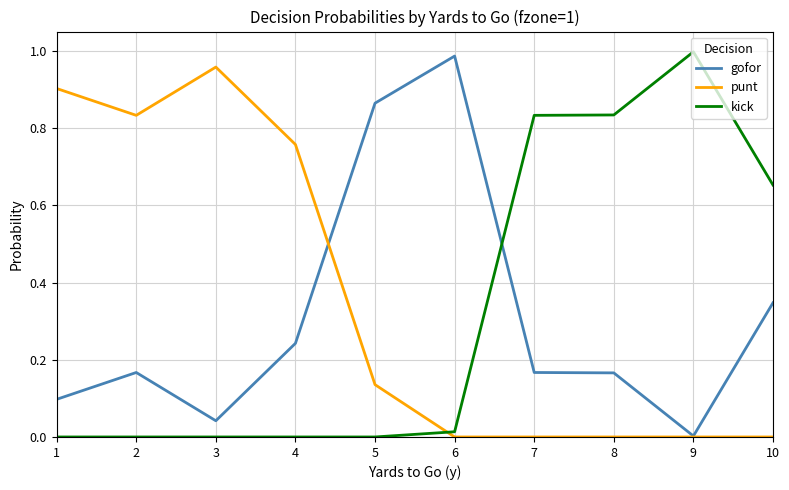

Between 3 and 10, which series saw the biggest shift?

punt